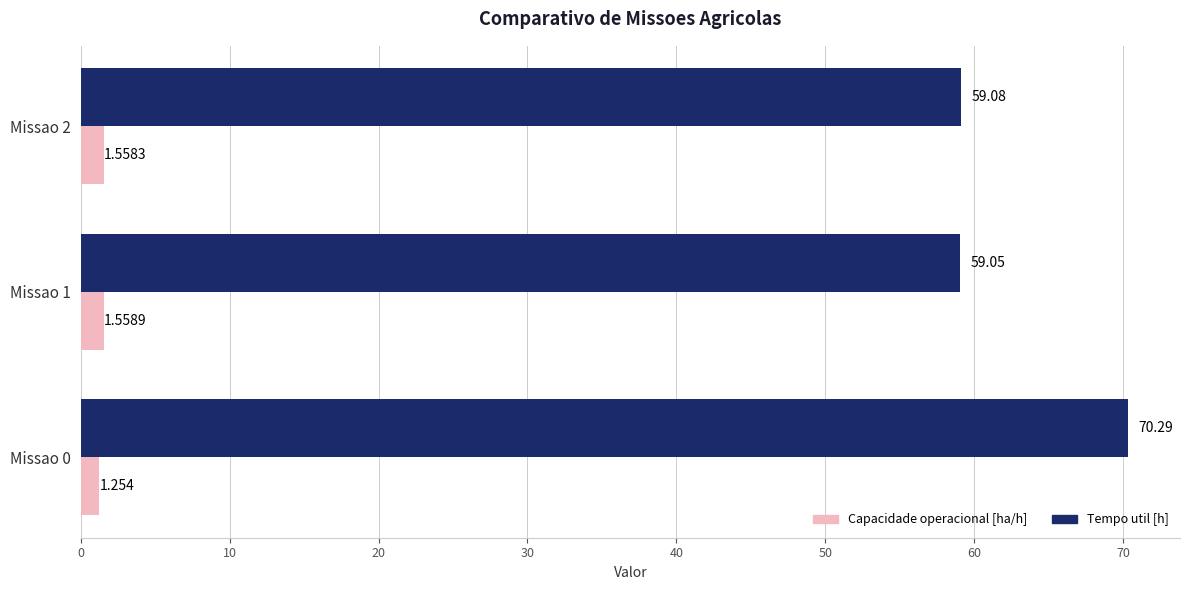

Which series has the widest spread of values?

Tempo util [h]